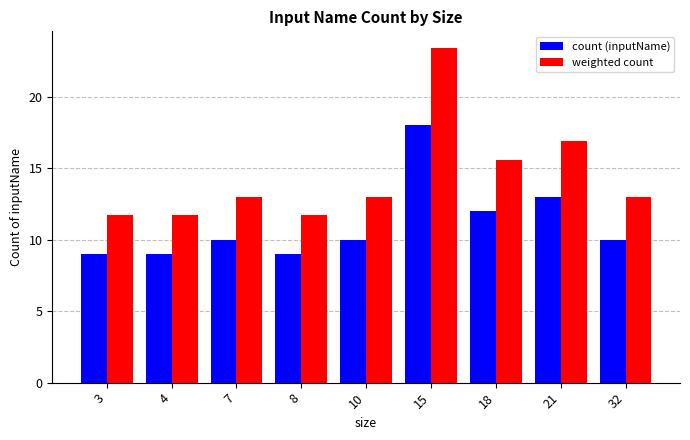

Rank the series by their maximum value, from highest to lowest.

weighted count, count (inputName)